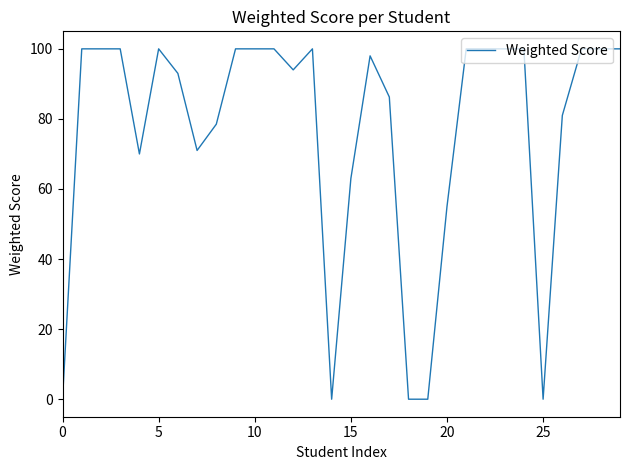

What is the sum of all values?

2289.8